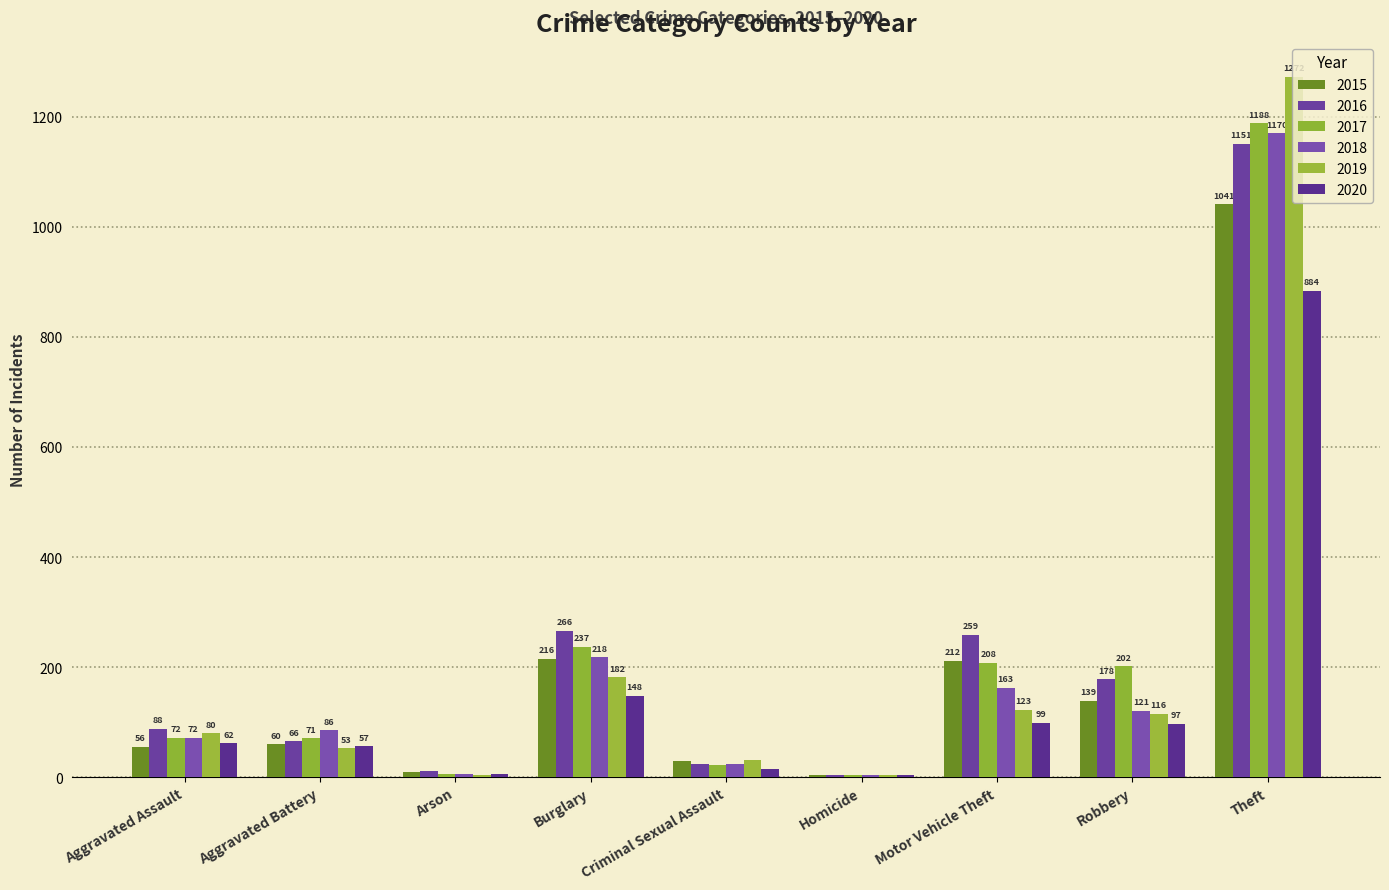

How many groups of bars are there?

9